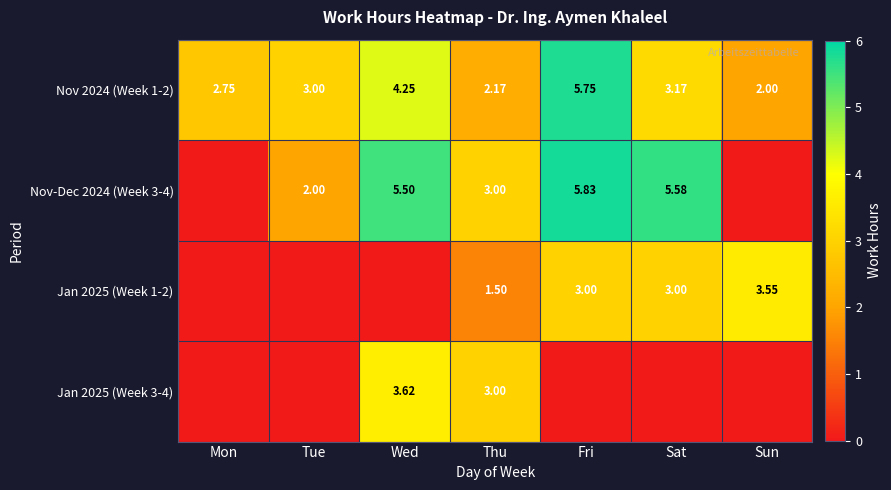

Is the value of Jan 2025 (Week 1-2) at Sun greater than the value of Nov 2024 (Week 1-2) at Tue?

Yes